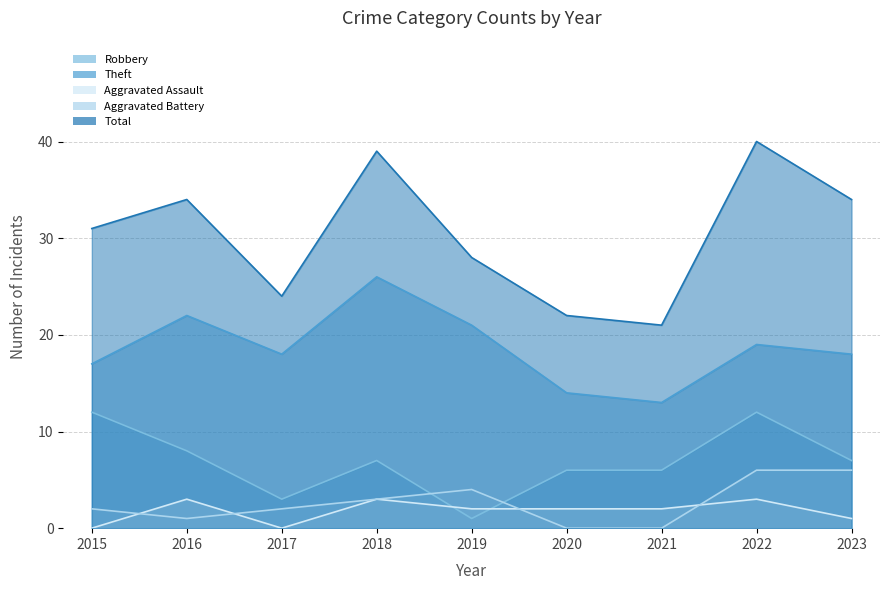

What is the maximum value shown in the chart?

40